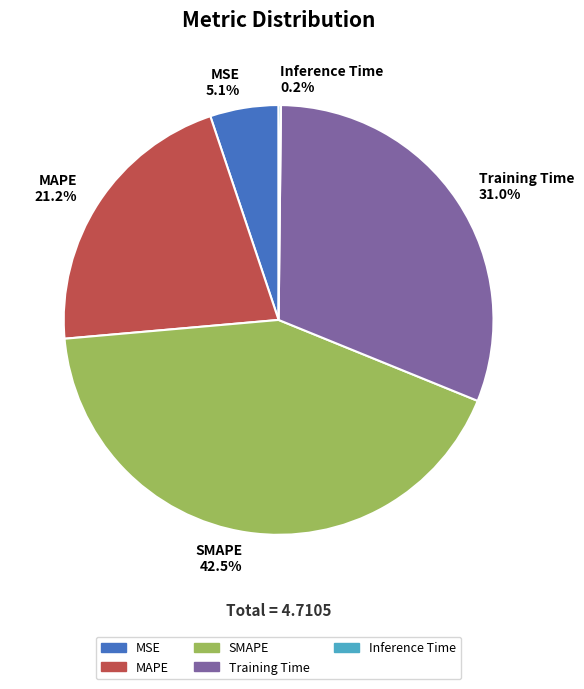

Is MAPE the majority of the pie?

No